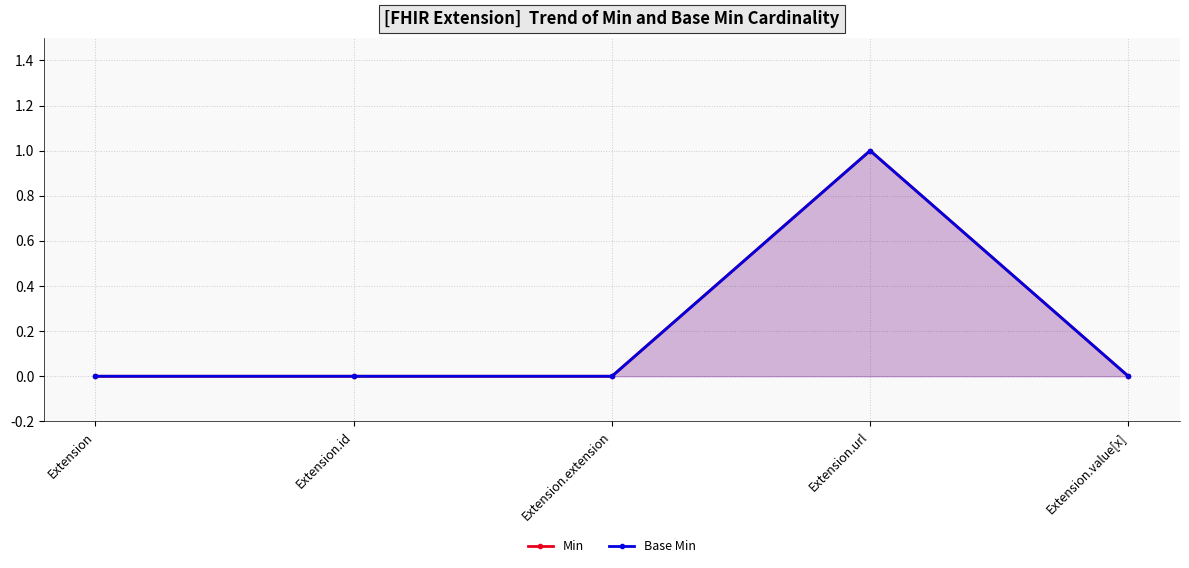

The value of Min at Extension.url is 2. True or false?

False